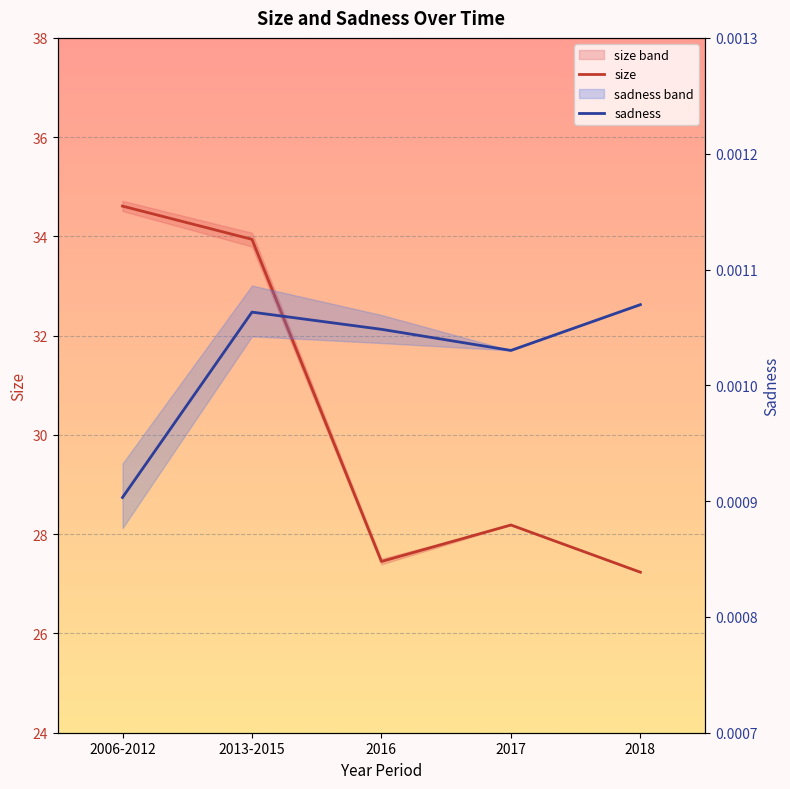

Count the sadness values in the range 0 to 1.

5